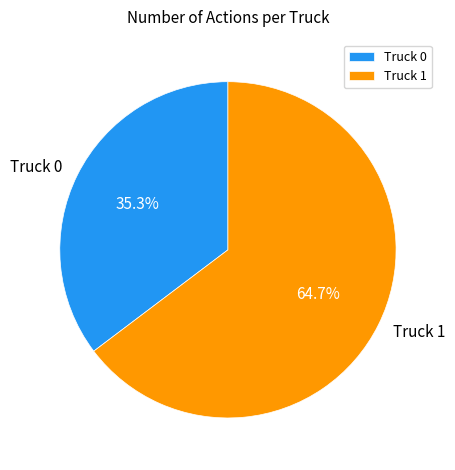

Which category has the smallest portion of the pie?

Truck 0